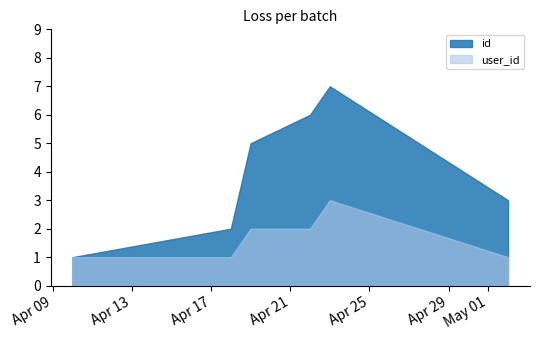

At which category is the sum across all series the highest?

2022-04-23